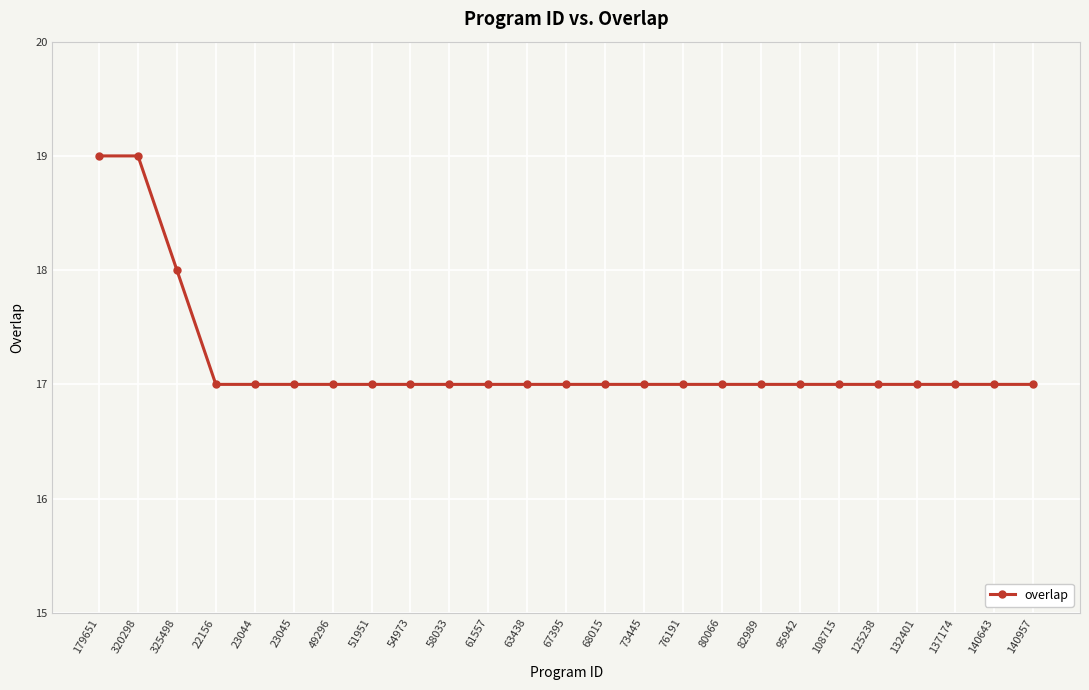

Is it true that the value at 95942 is 17?

True